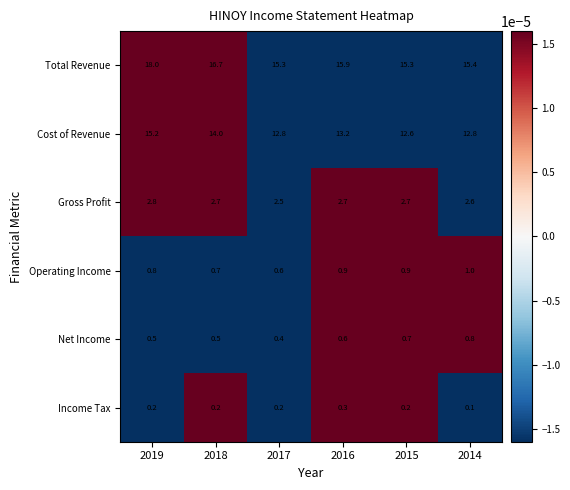

What is the spread (max minus min) of values at 2014?

15.3